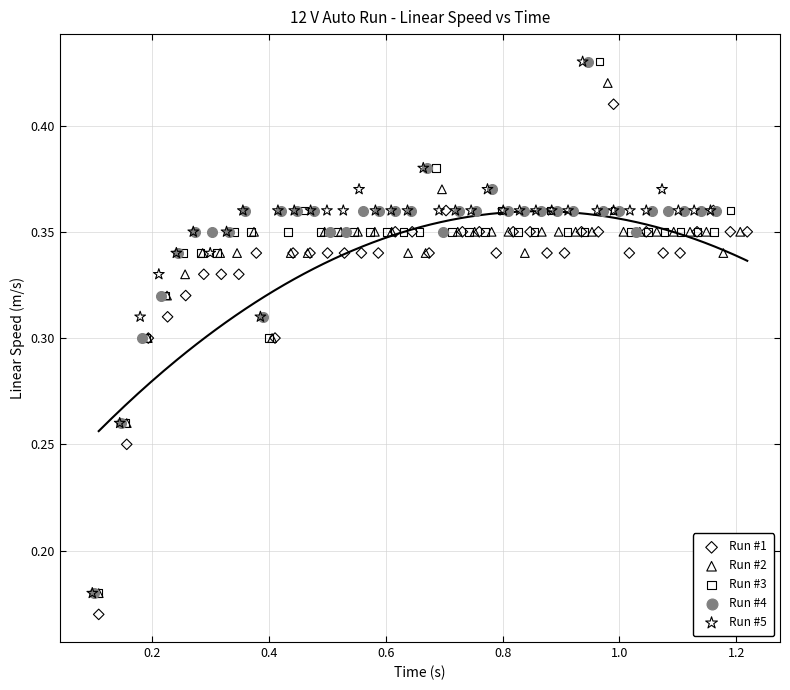

Which series contains the lowest Y value?

Run #1